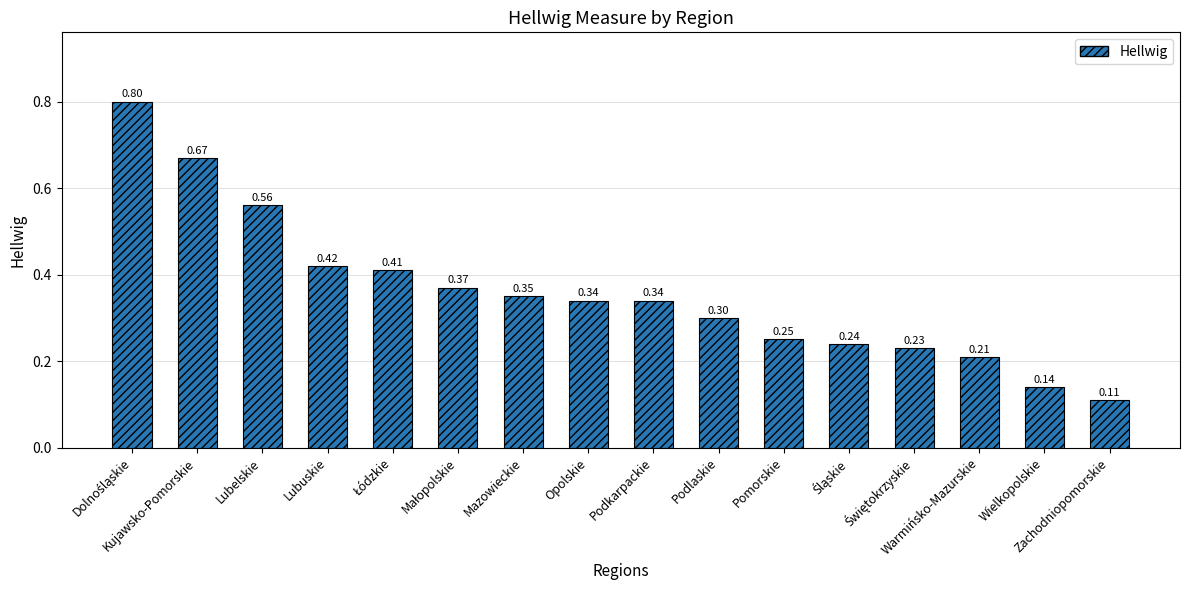

What is the sum of all values?

5.7